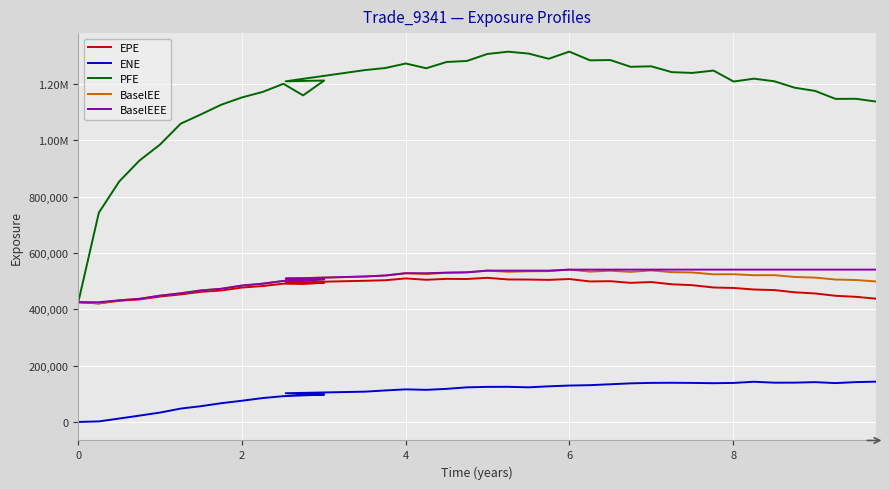

How many lines are shown in the chart?

5